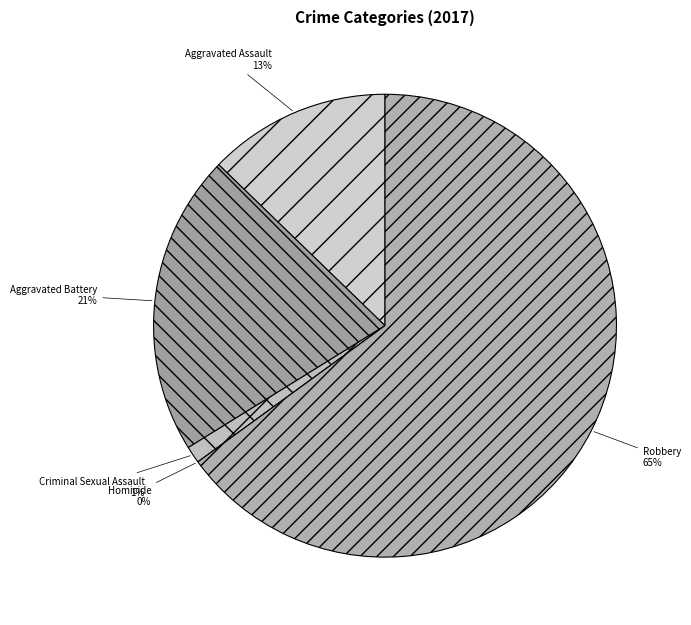

How many slices are in this pie chart?

5